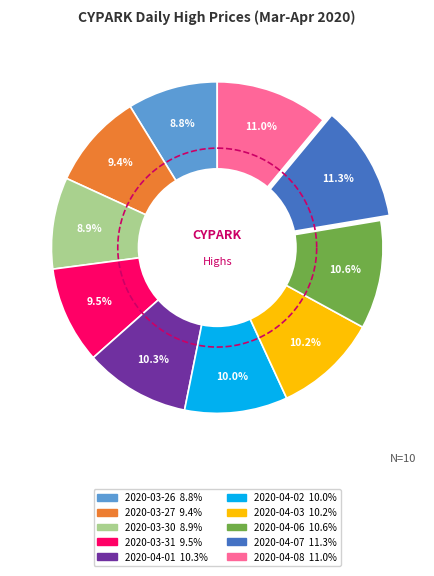

What percentage is the 2020-04-03 slice, to the nearest percent?

10%